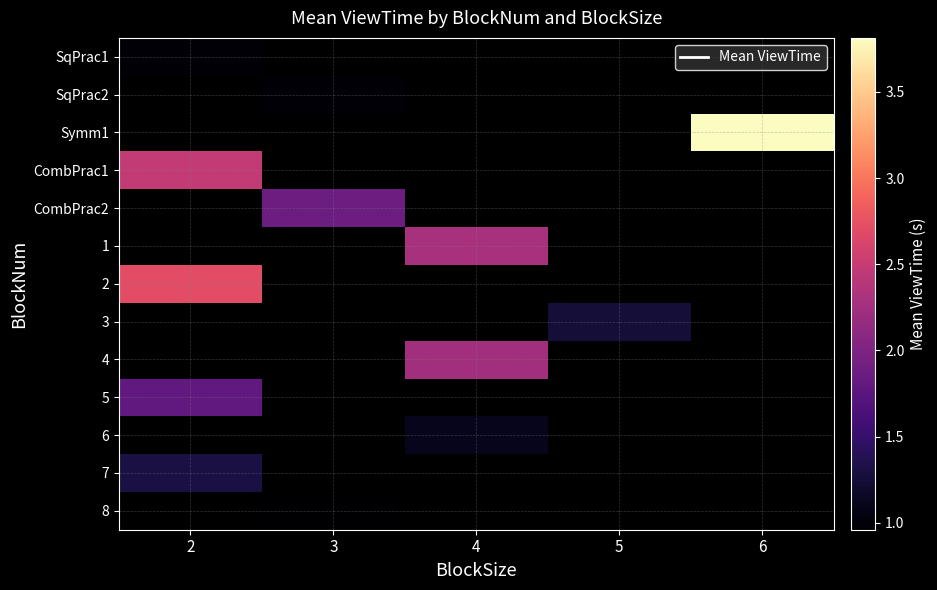

How many series are shown in this chart?

13